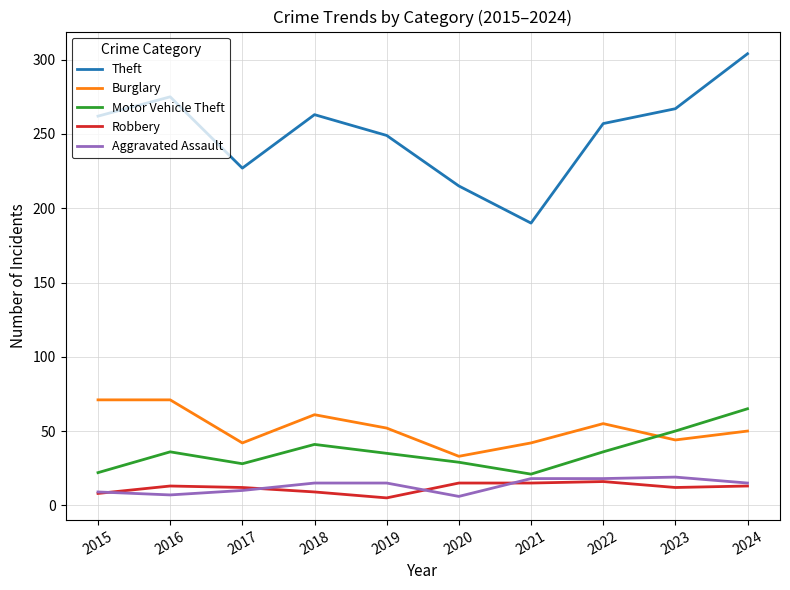

Which series has the largest total across all categories?

Theft